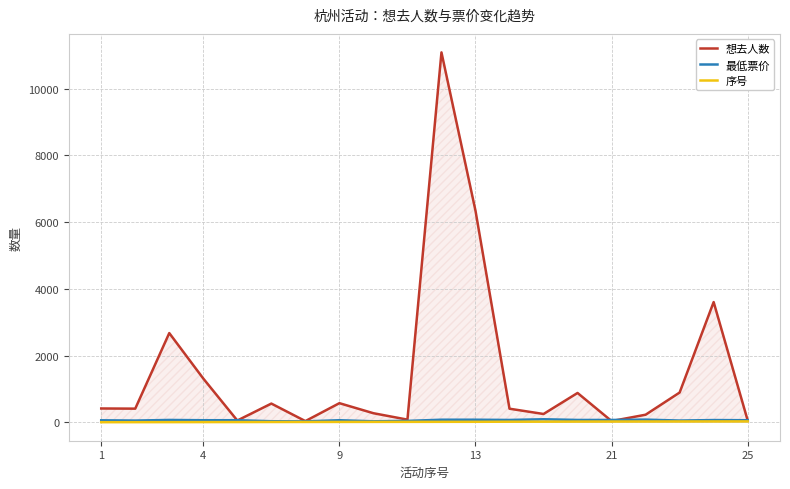

Does the chart display data point markers on the line(s)?

No